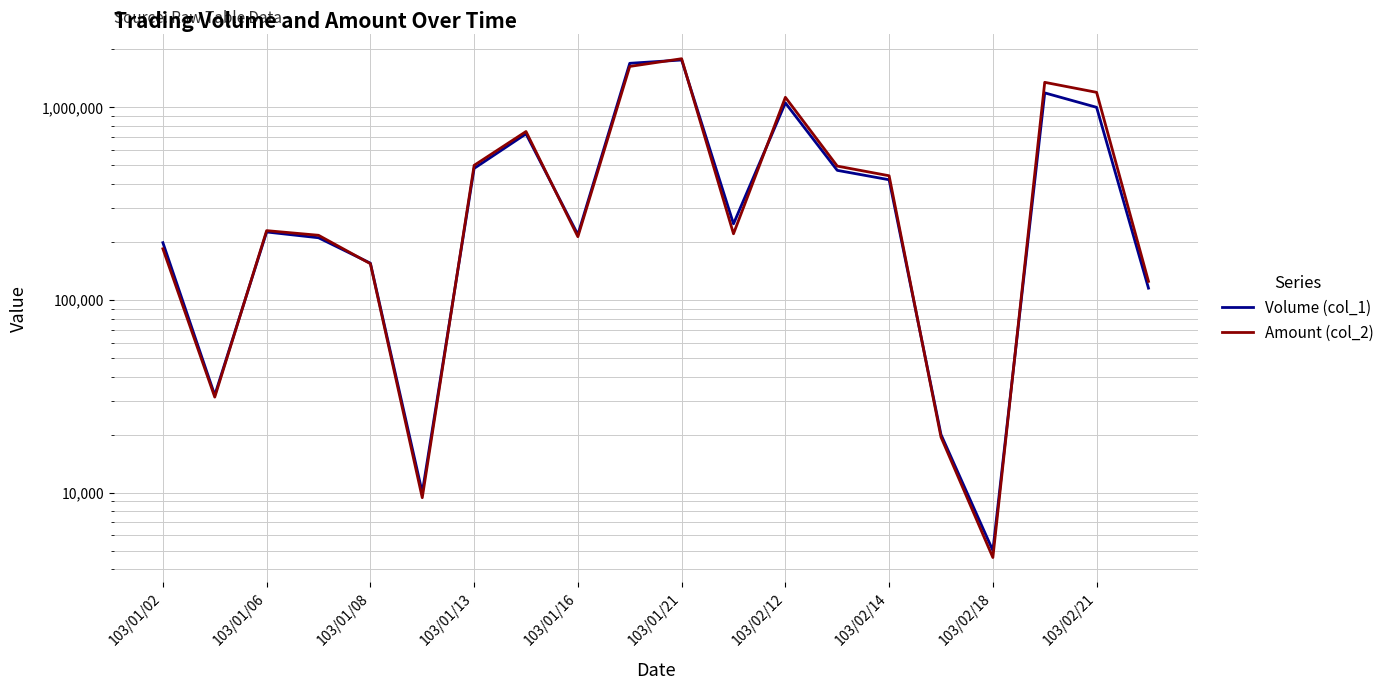

What is the total value across all series at 11?

468250